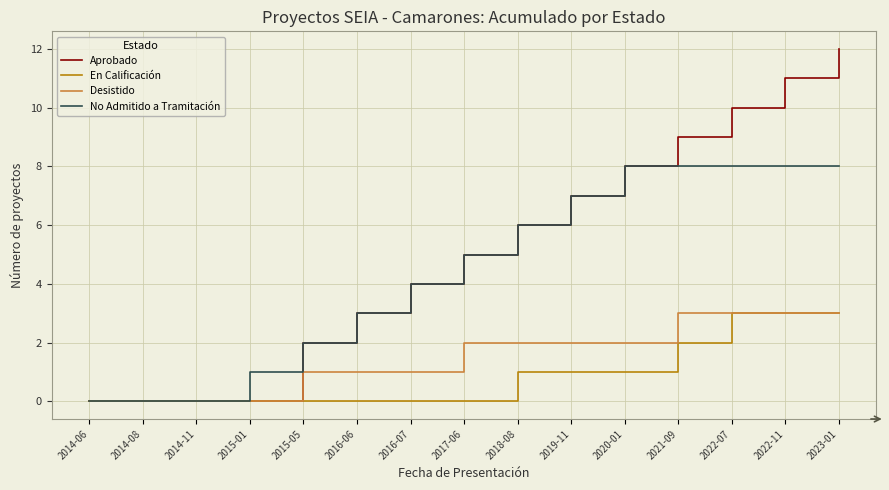

Reading left to right, transcribe all the data shown in this chart.

Aprobado: 0	0	0	0	2	3	4	5	6	7	8	9	10	11	12
En Calificación: 0	0	0	0	0	0	0	0	1	1	1	2	3	3	3
Desistido: 0	0	0	0	1	1	1	2	2	2	2	3	3	3	3
No Admitido a Tramitación: 0	0	0	1	2	3	4	5	6	7	8	8	8	8	8